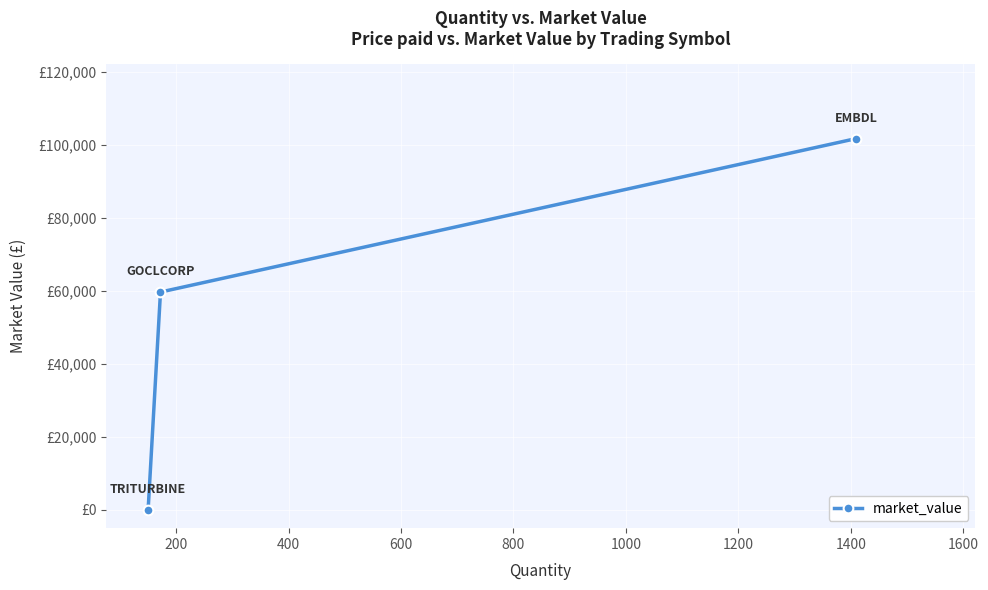

Does the chart have visible grid lines?

Yes